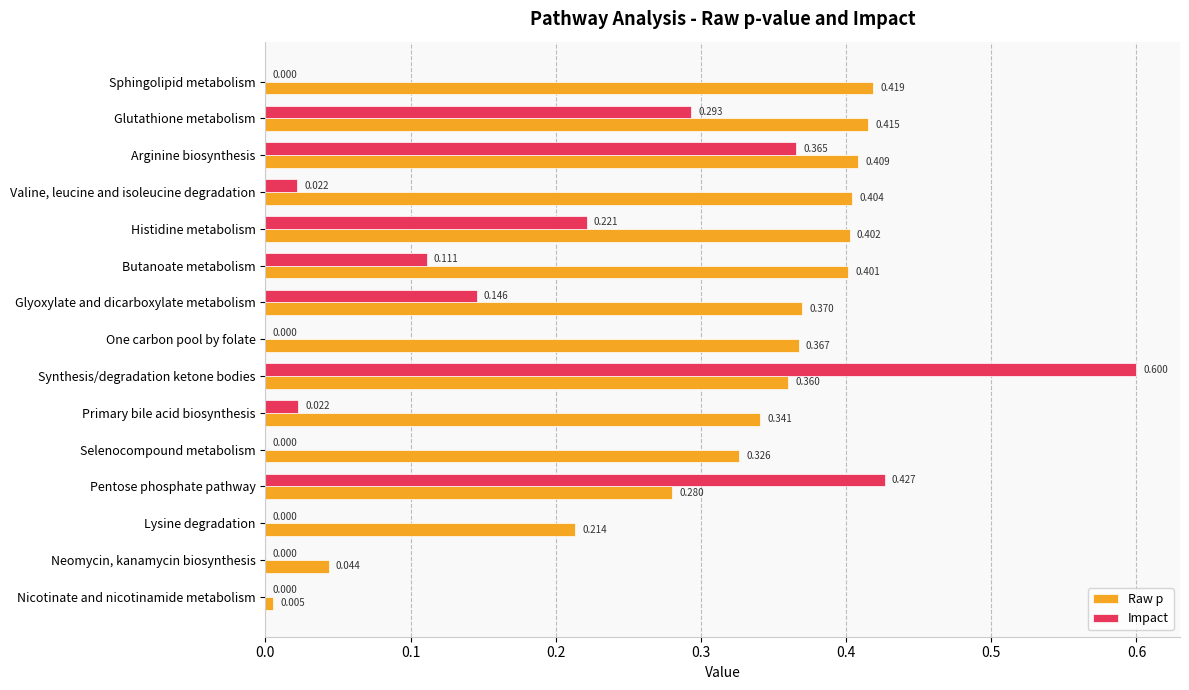

Is the value of Raw p at Primary bile acid biosynthesis greater than the value of Impact at One carbon pool by folate?

Yes